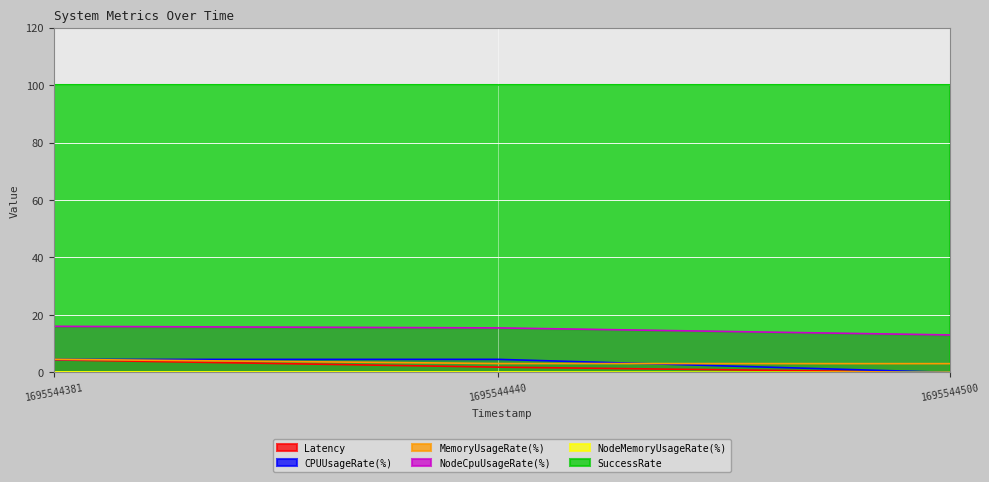

True or false: CPUUsageRate(%) has a value of 4.5 at 1695544440.

True